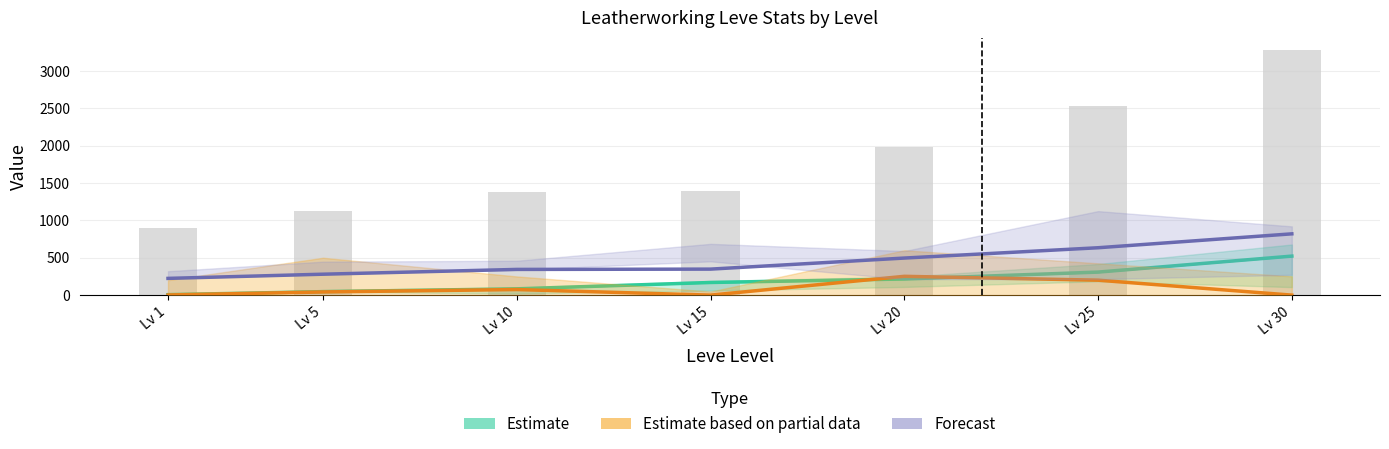

At which label does Estimate based on partial data first exceed 42?

Lv 5